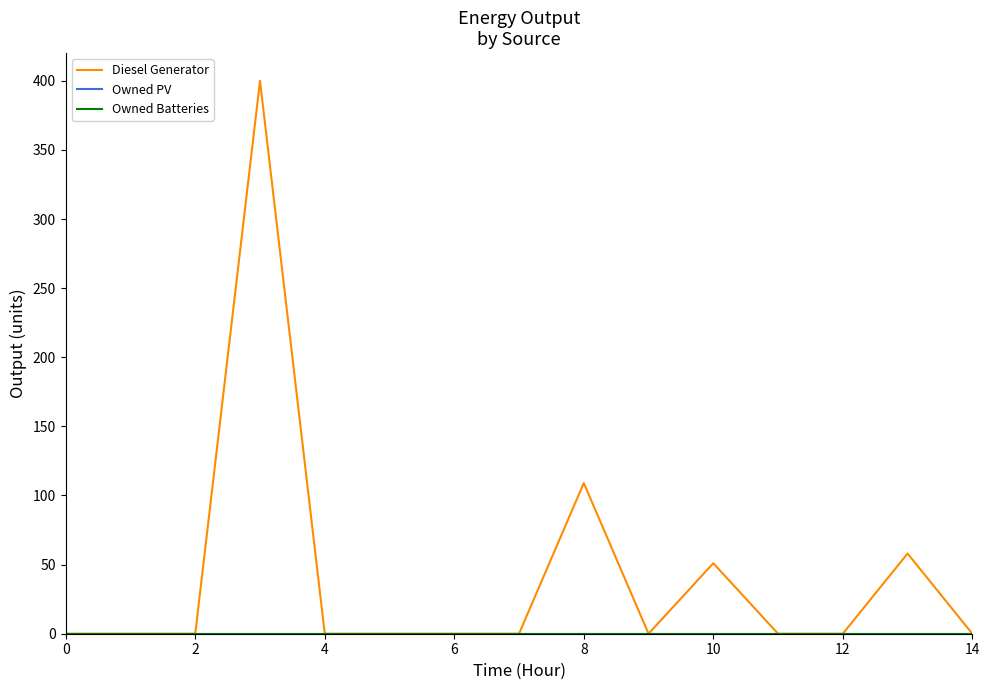

Is this an area chart (filled region under the line)?

No